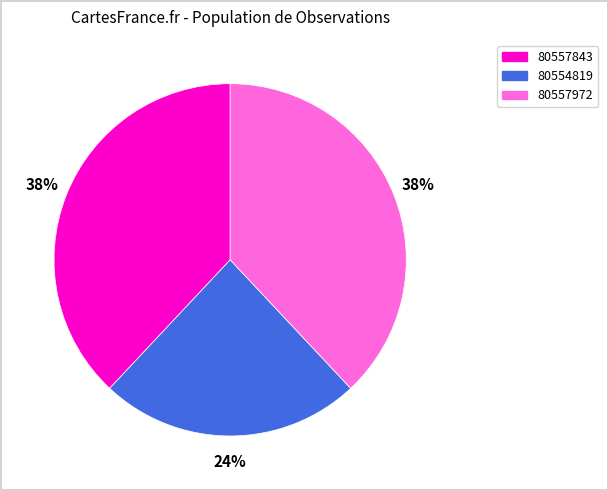

How many segments does this pie chart have?

3